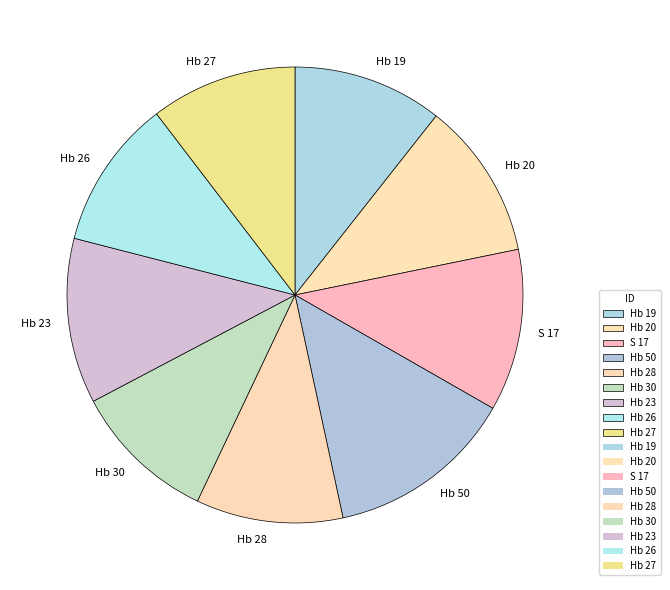

Does Hb 26 account for over 50% of the chart?

No